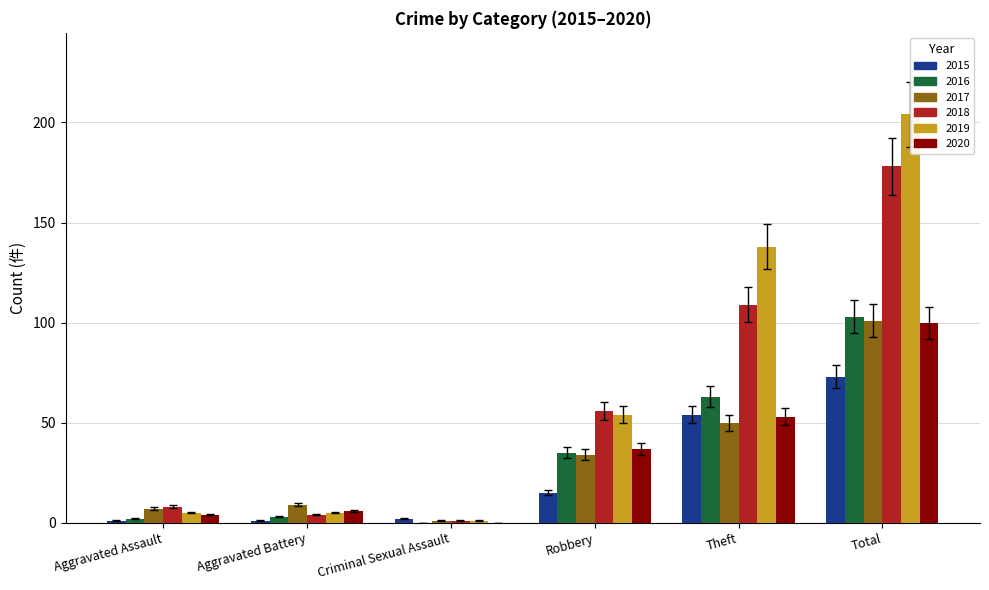

Which has a higher value, Robbery or Total?

Total